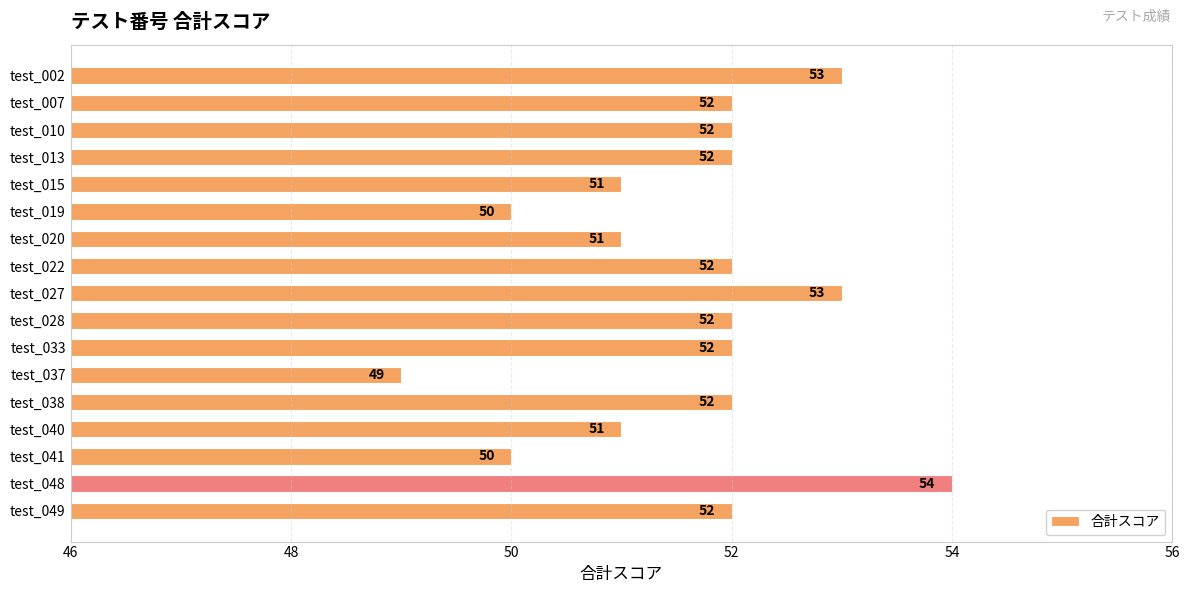

Approximately how many times larger is the value at test_010 compared to test_048?

1.0